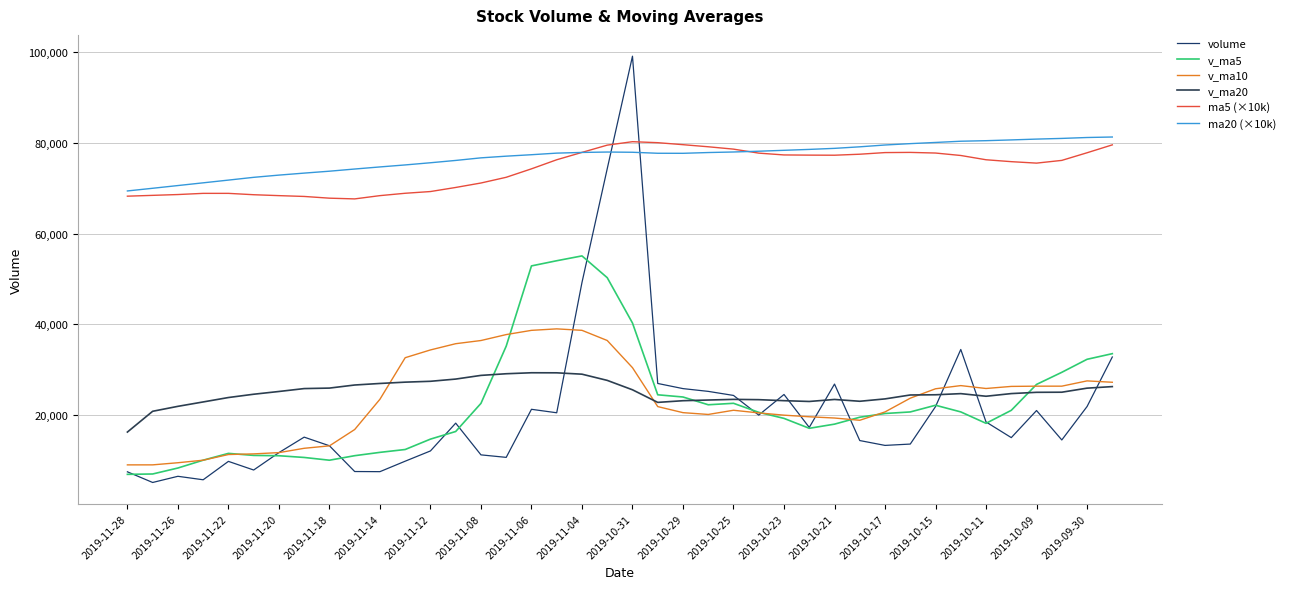

After their last crossing, which series has the higher values: v_ma5 or volume?

v_ma5